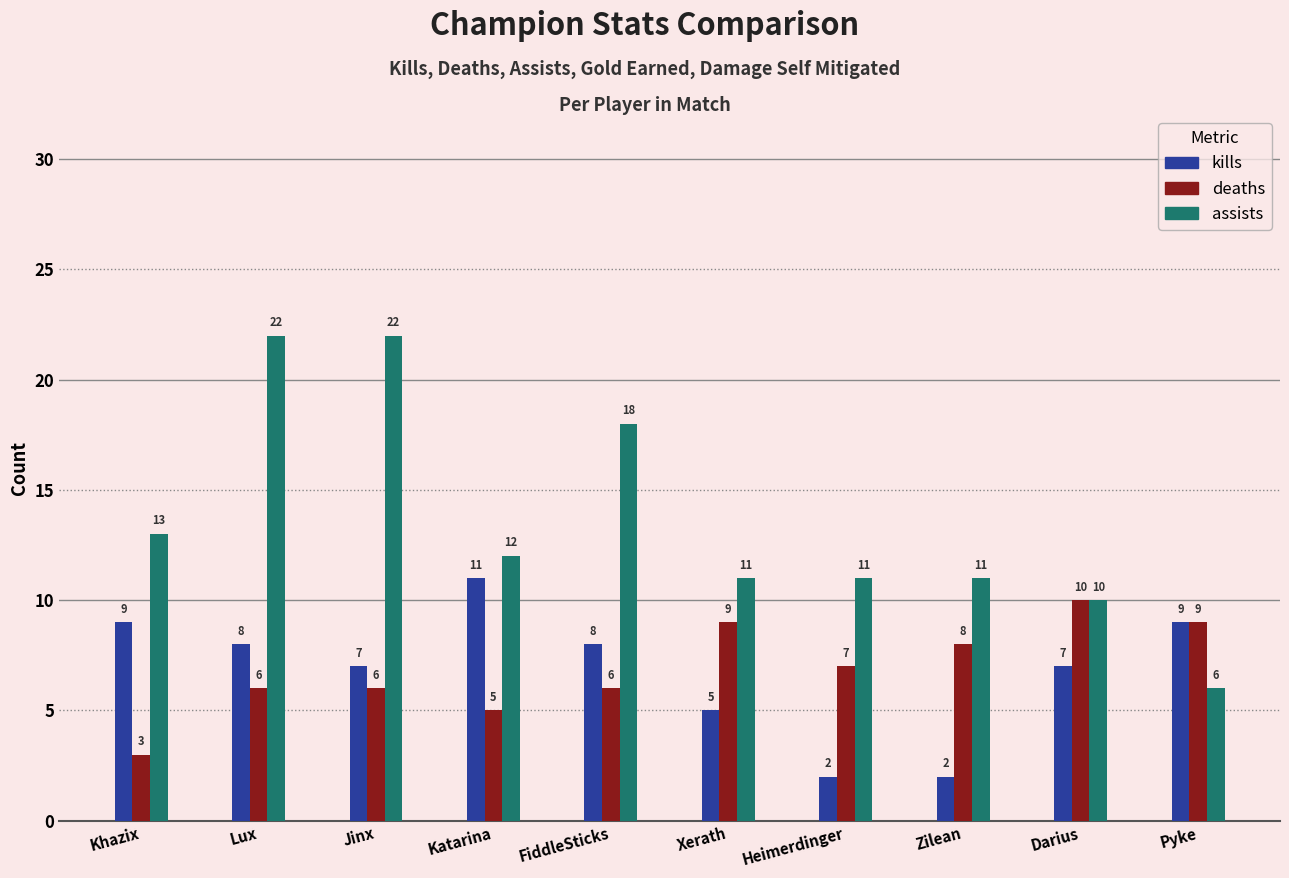

How many data points in deaths are less than 7?

5